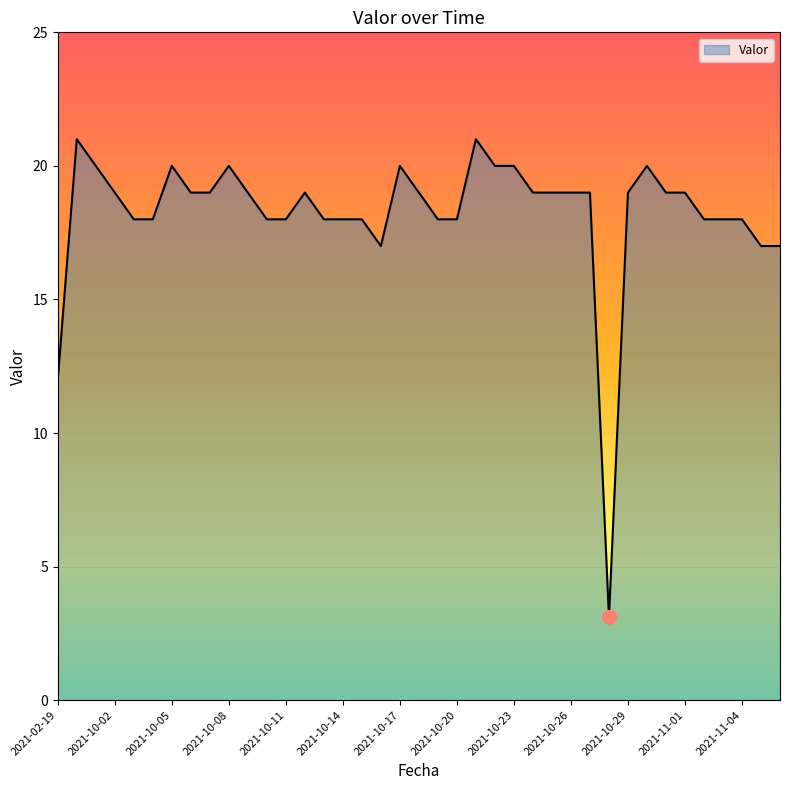

What is the minimum value shown in the chart?

3.1